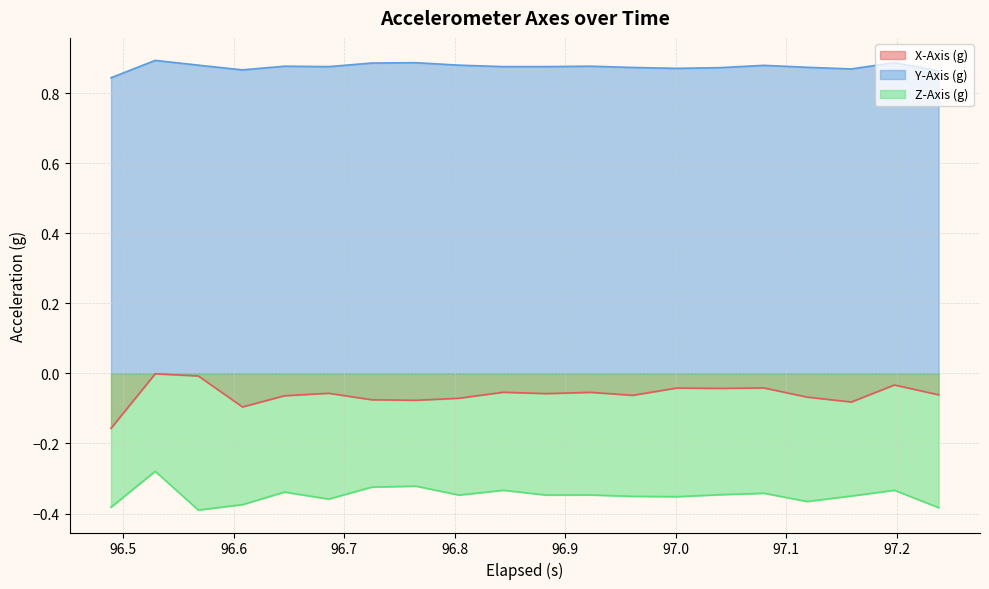

List the series in order of their overall mean, lowest first.

Z-Axis (g), X-Axis (g), Y-Axis (g)